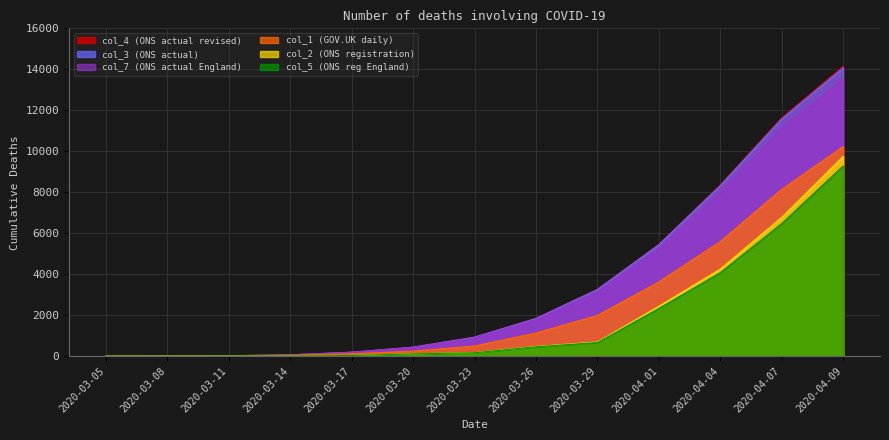

At 2020-03-11, list the series in order from smallest to largest.

col_2 (ONS registration), col_5 (ONS reg England), col_1 (GOV.UK daily), col_3 (ONS actual), col_4 (ONS actual revised), col_7 (ONS actual England)